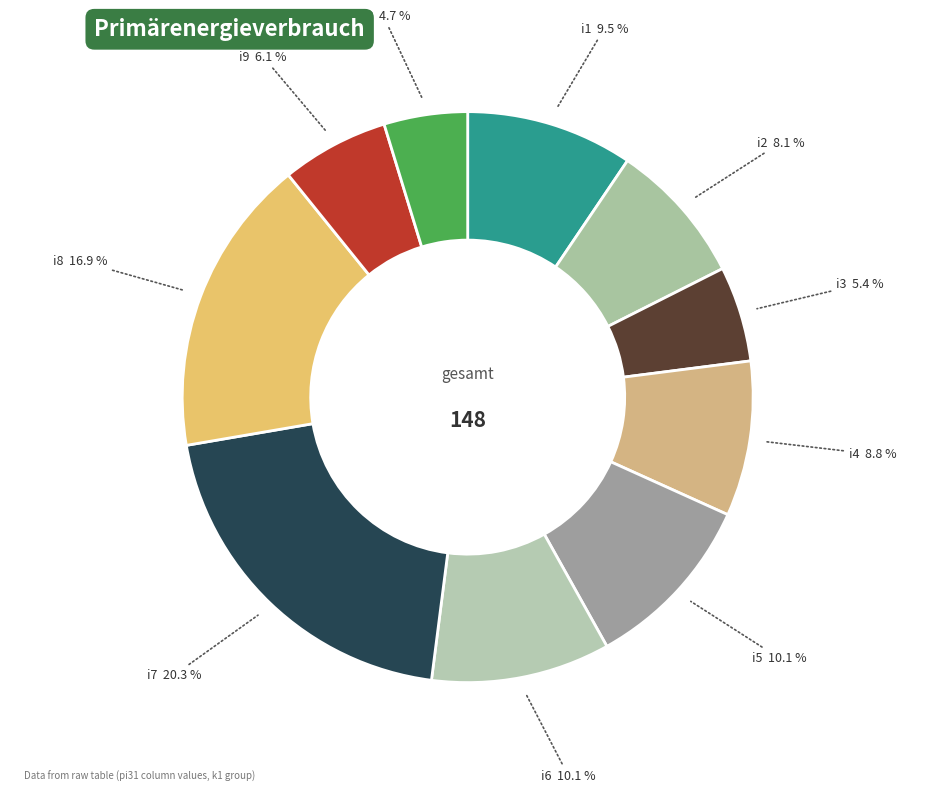

Count the number of slices in the pie.

10